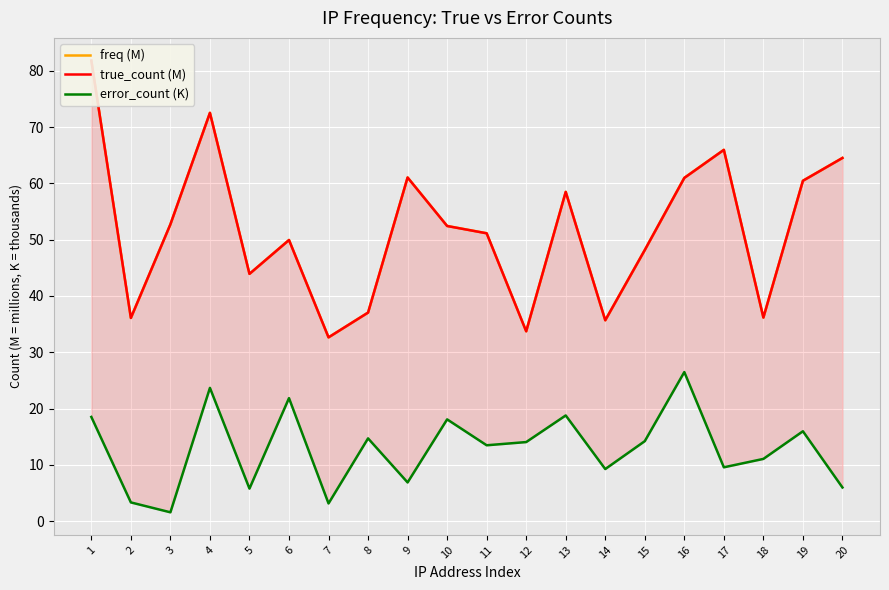

What are all the series names shown in the legend?

freq (M), true_count (M), error_count (K)